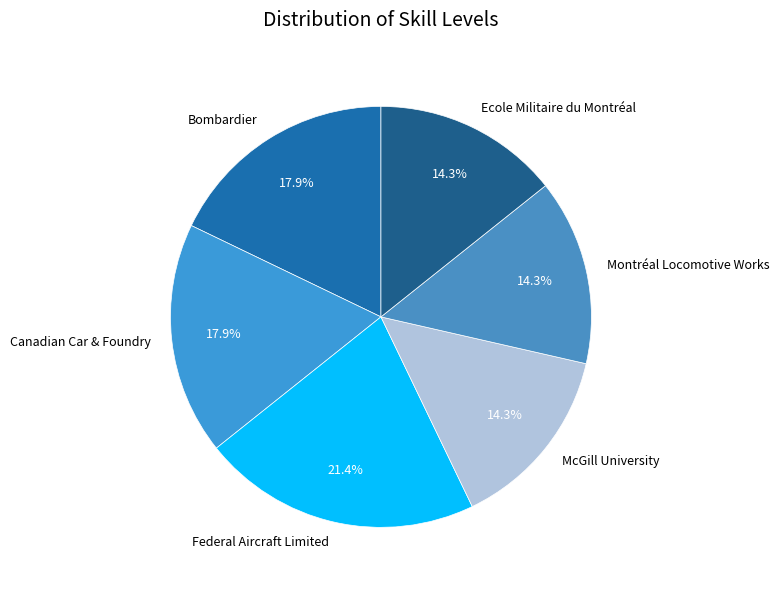

Which category has the biggest portion of the pie?

Federal Aircraft Limited